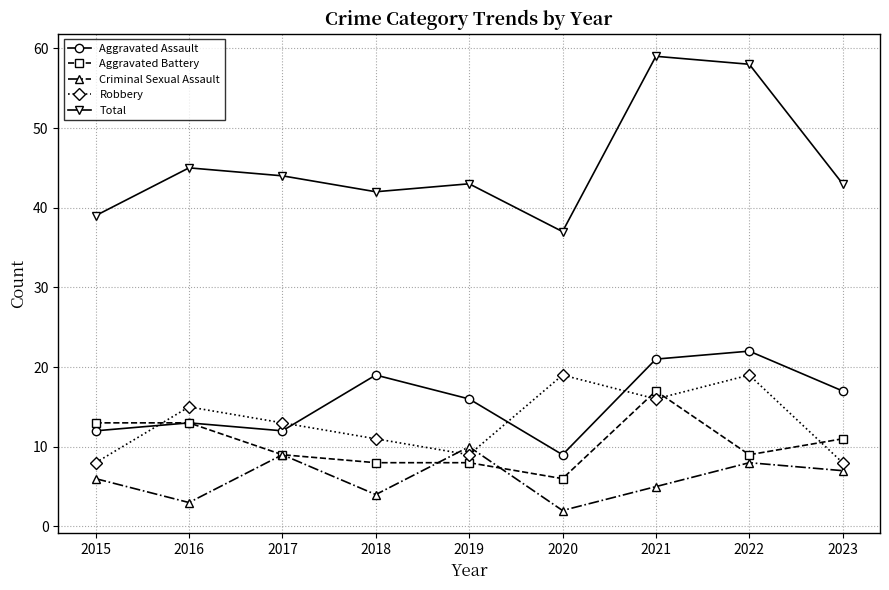

What is the average value of the Criminal Sexual Assault series?

6